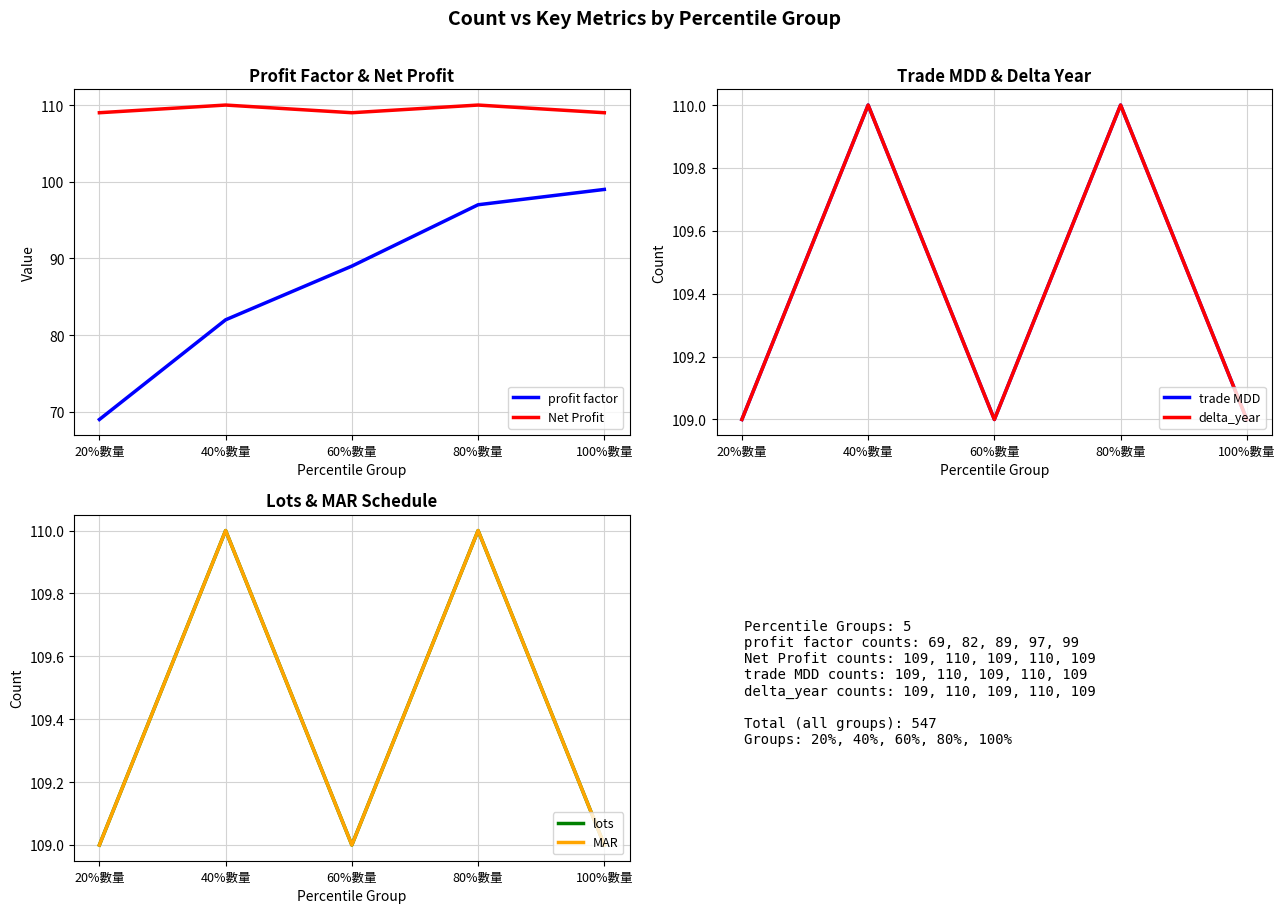

Which series has the largest total across all categories?

Net Profit